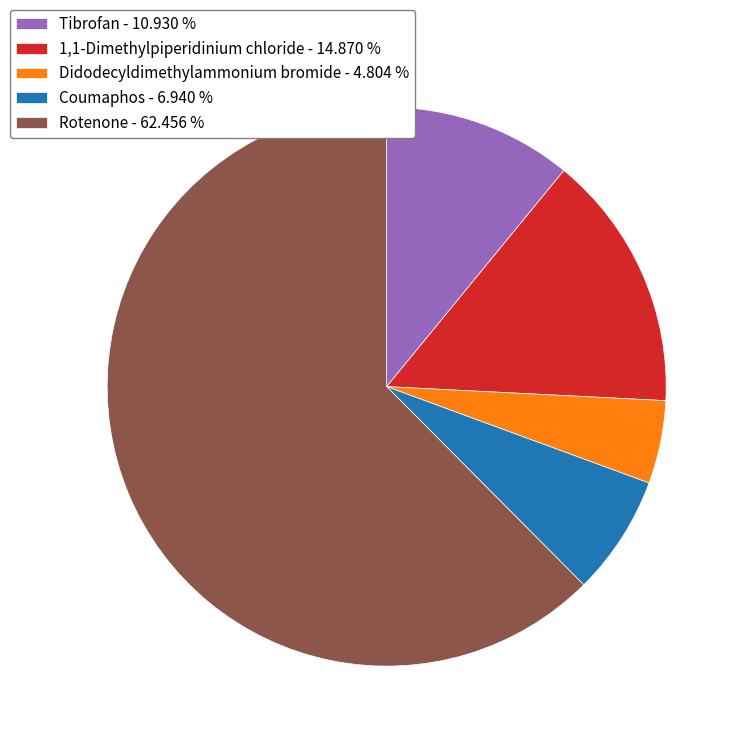

Is it true that Rotenone is 62% of the pie?

True